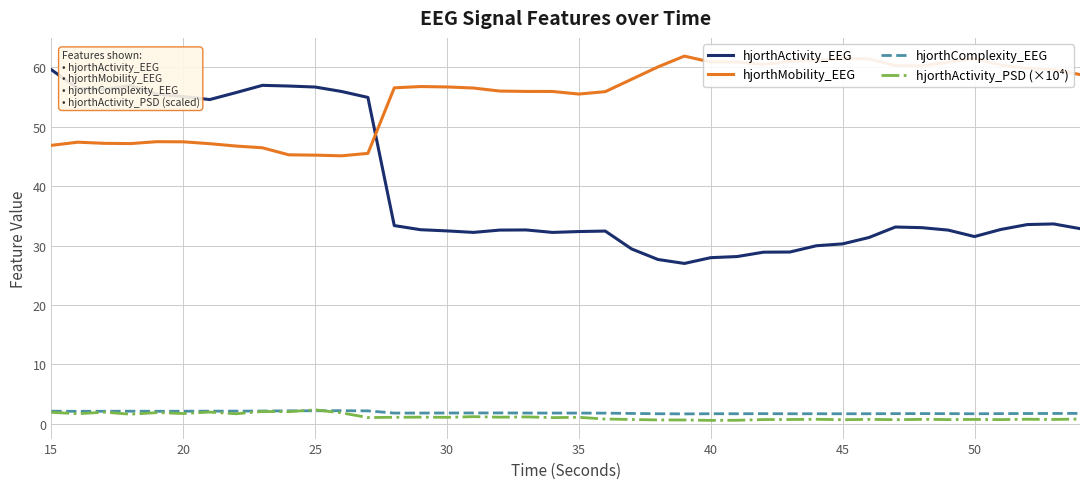

True or false: hjorthComplexity_EEG and hjorthActivity_EEG cross at least once.

False